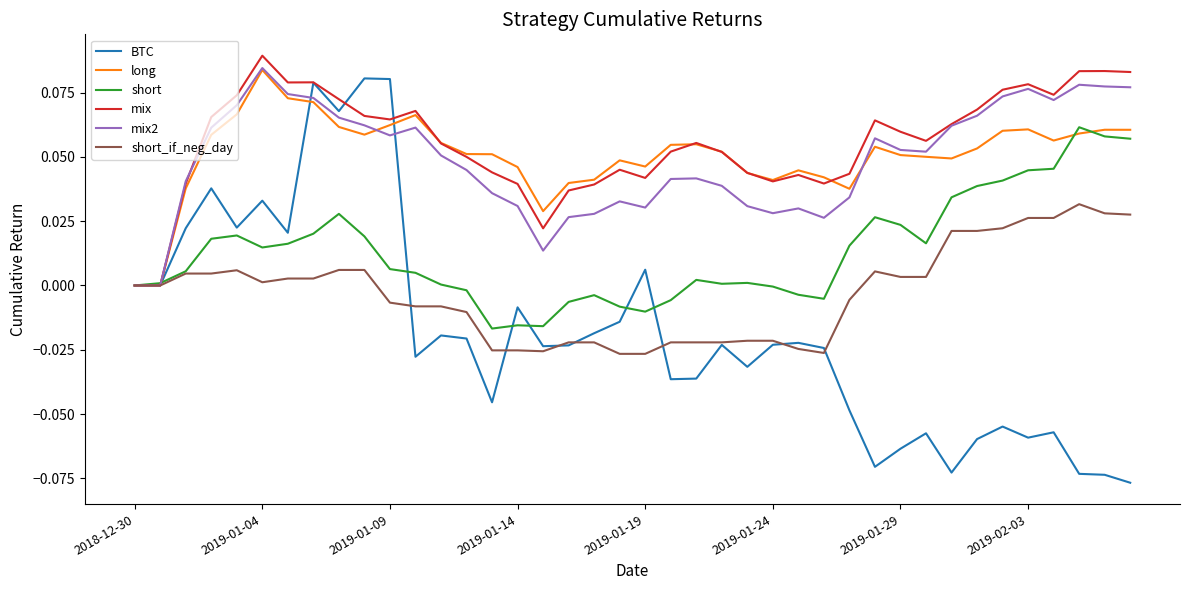

Which series has the widest spread of values?

BTC